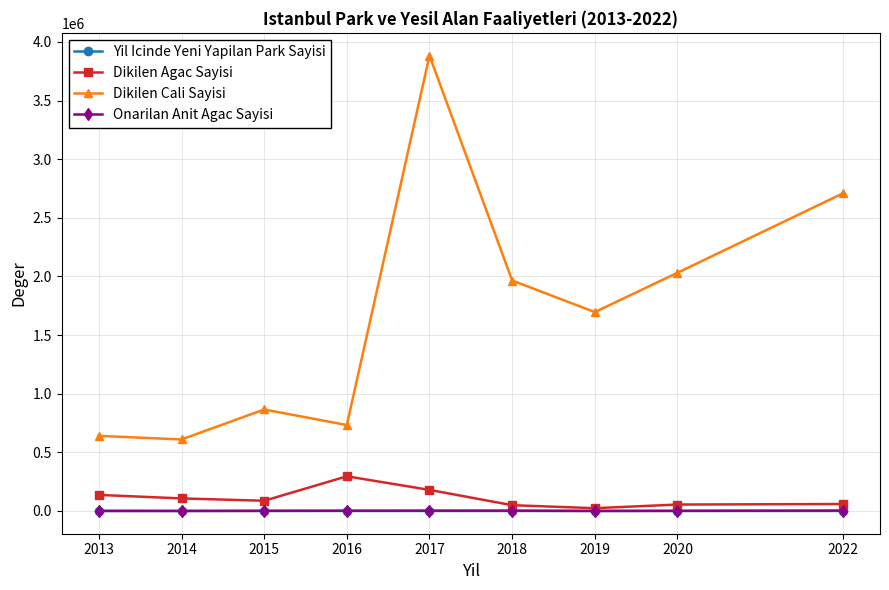

How many lines are shown in the chart?

4